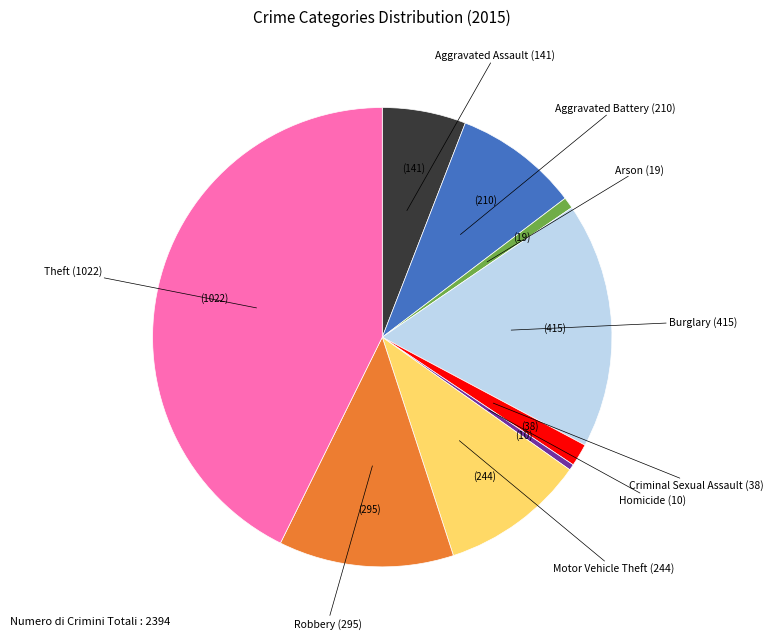

Is there any slice that represents more than half of the pie?

No